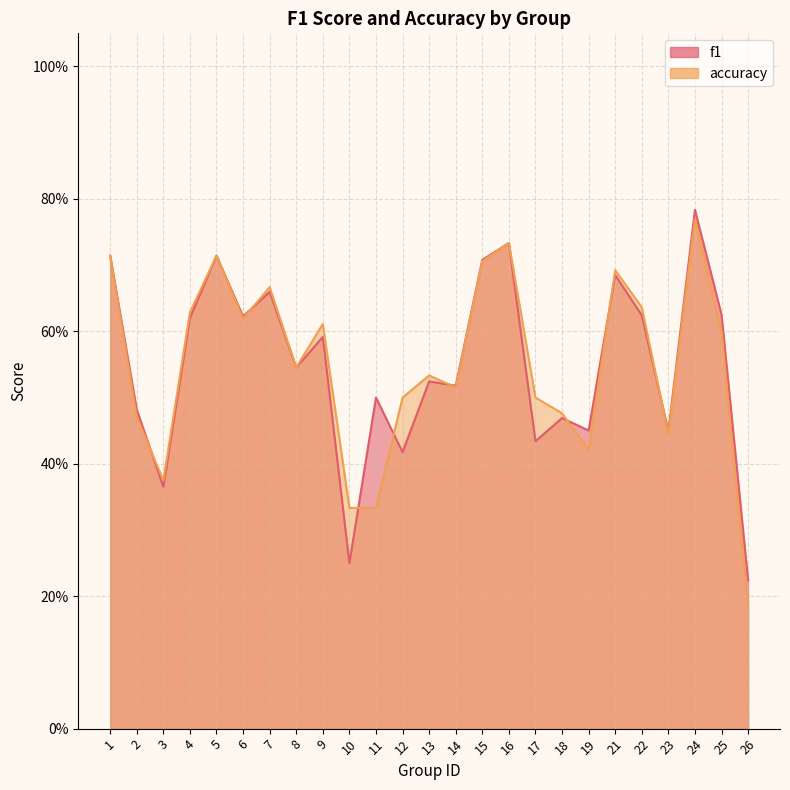

Reading left to right, list all the values displayed in this chart.

f1: 1=0.7	2=0.5	3=0.4	4=0.6	5=0.7	6=0.6	7=0.7	8=0.5	9=0.6	10=0.2	11=0.5	12=0.4	13=0.5	14=0.5	15=0.7	16=0.7	17=0.4	18=0.5	19=0.5	21=0.7	22=0.6	23=0.4	24=0.8	25=0.6	26=0.2
accuracy: 1=0.7	2=0.5	3=0.4	4=0.6	5=0.7	6=0.6	7=0.7	8=0.5	9=0.6	10=0.3	11=0.3	12=0.5	13=0.5	14=0.5	15=0.7	16=0.7	17=0.5	18=0.5	19=0.4	21=0.7	22=0.6	23=0.4	24=0.8	25=0.6	26=0.2